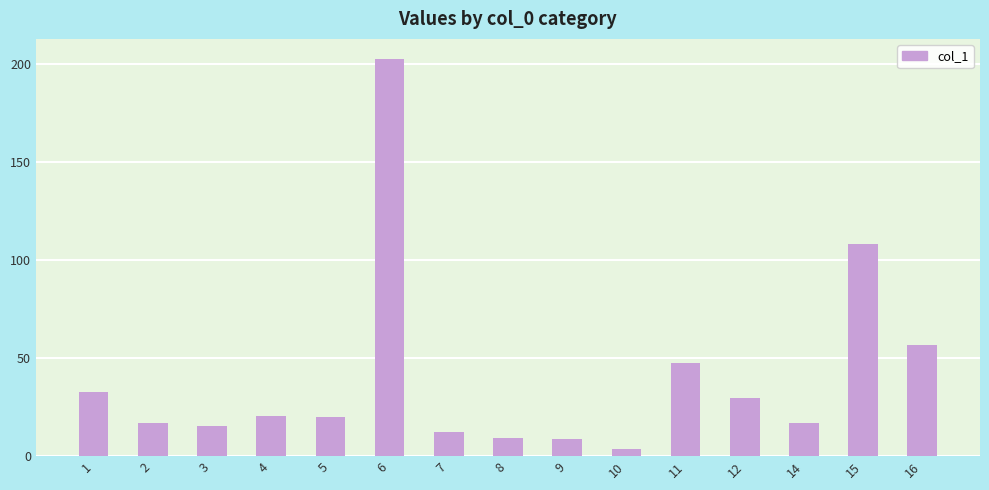

The value at 6 is 202.9. True or false?

True